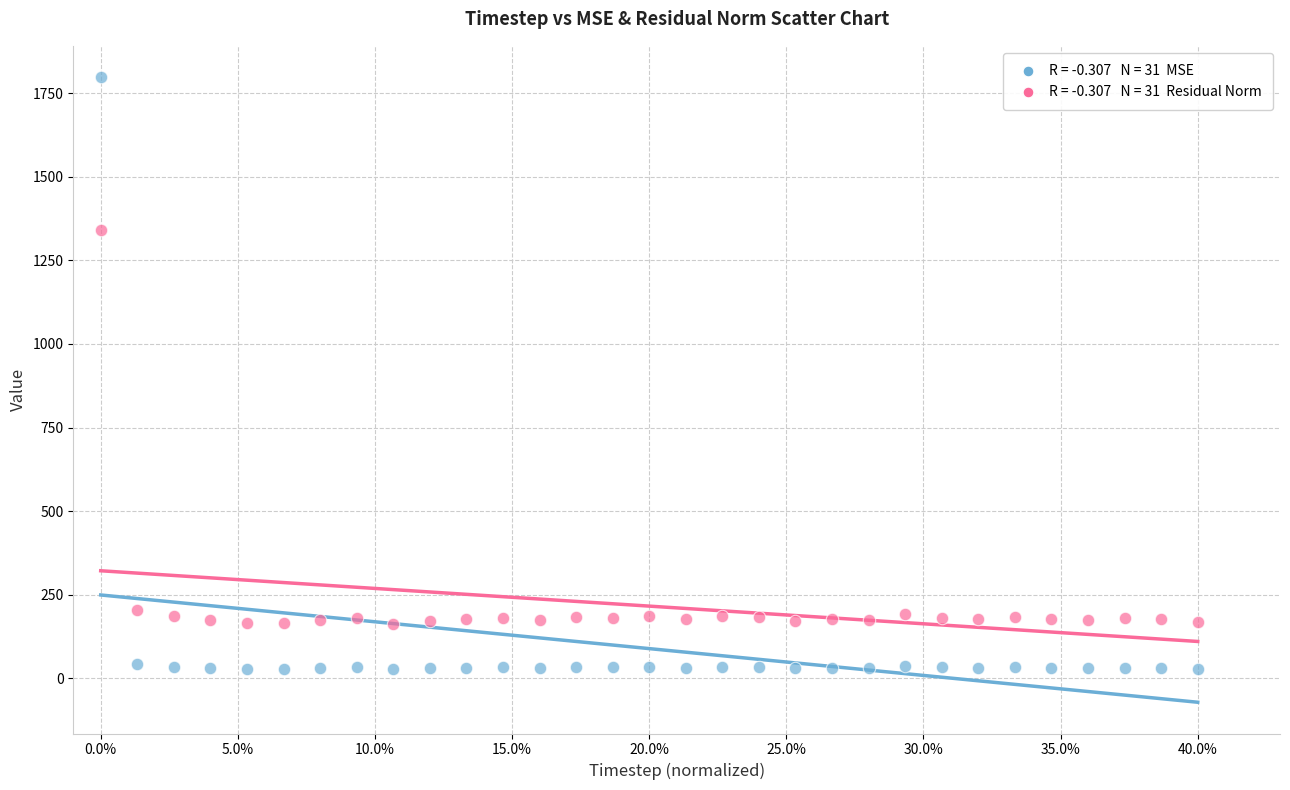

Across all series, what Y value is closest to 912?

1340.8